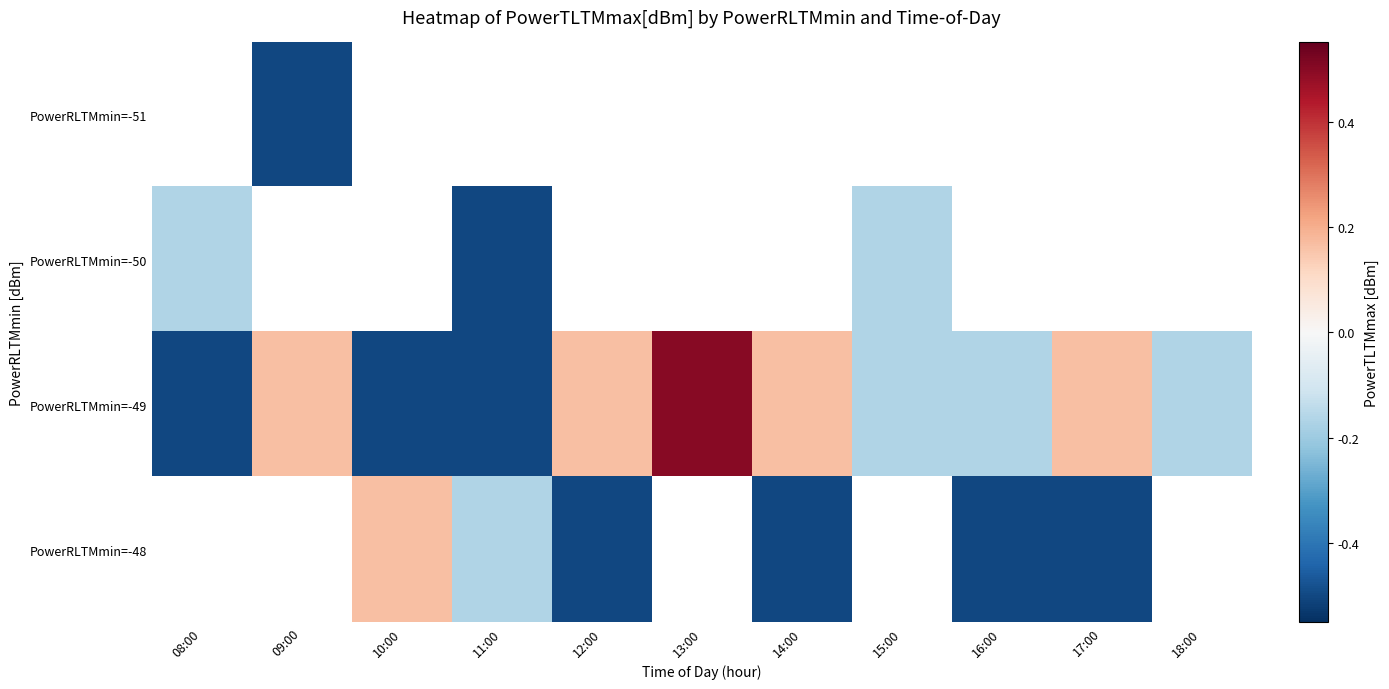

What is the smallest value displayed?

-0.5